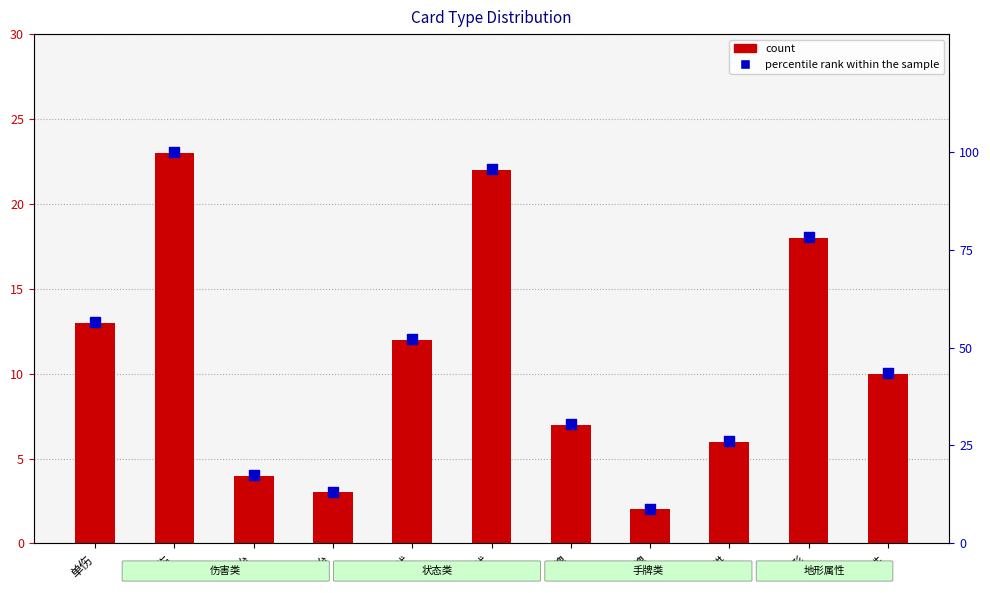

Is the value of count at 单治 greater than the value of percentile rank within the sample at 单伤?

No